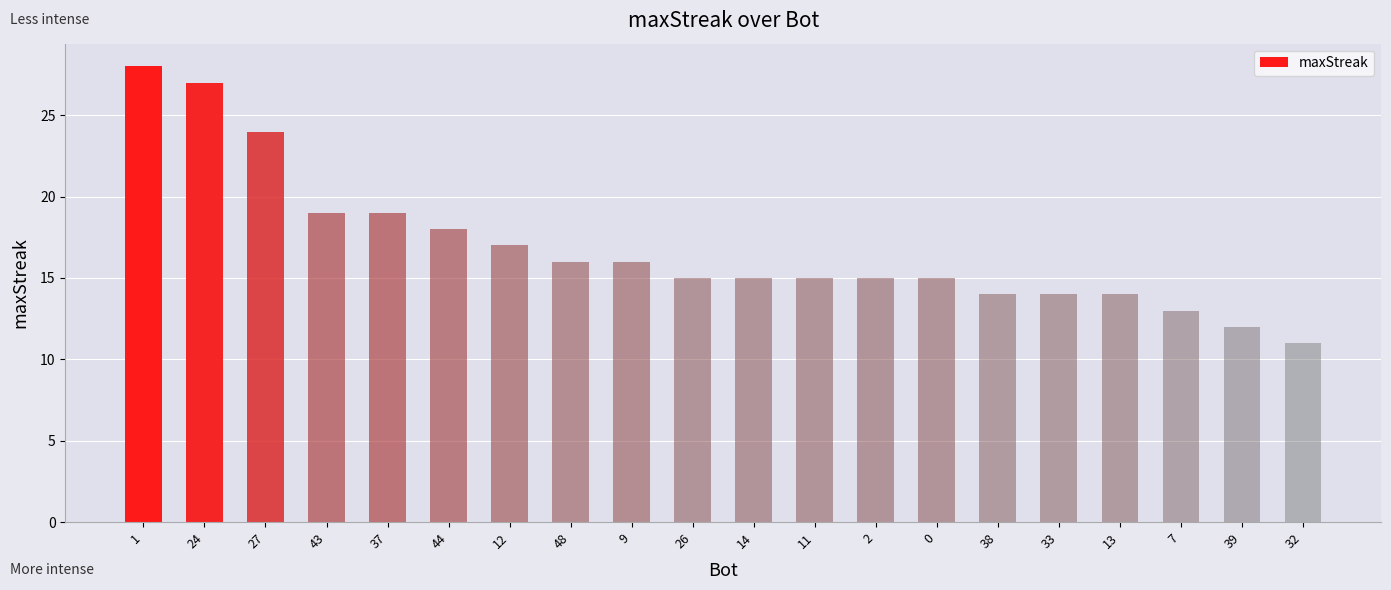

What is the sum of the values at 7 and 9?

29